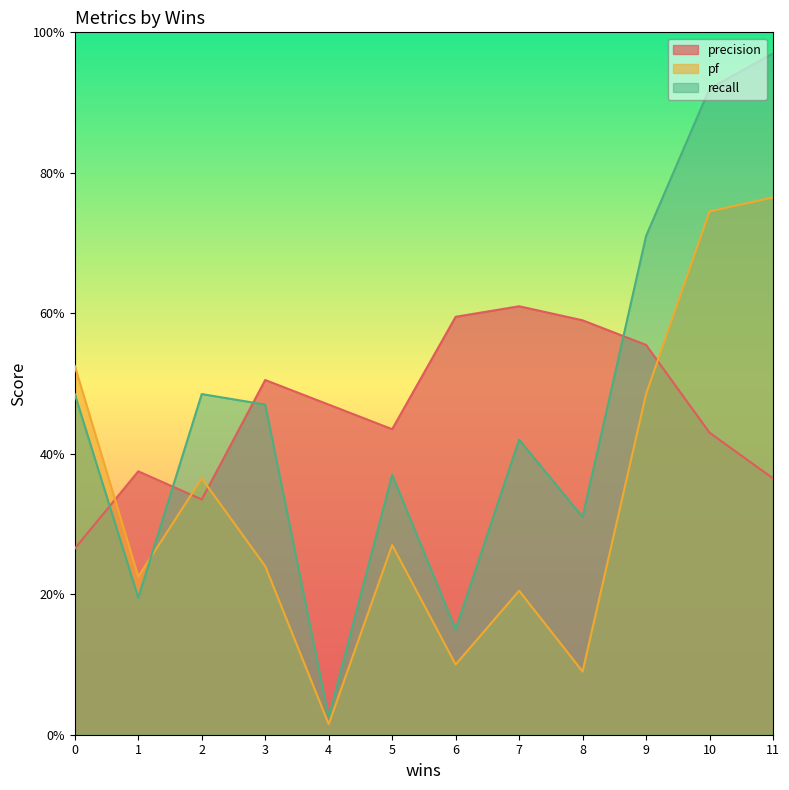

Reading right to left, list all the values displayed in this chart.

precision: 0.4	0.4	0.6	0.6	0.6	0.6	0.4	0.5	0.5	0.3	0.4	0.3
pf: 0.8	0.7	0.5	0.1	0.2	0.1	0.3	0.0	0.2	0.4	0.2	0.5
recall: 1.0	0.9	0.7	0.3	0.4	0.1	0.4	0.0	0.5	0.5	0.2	0.5